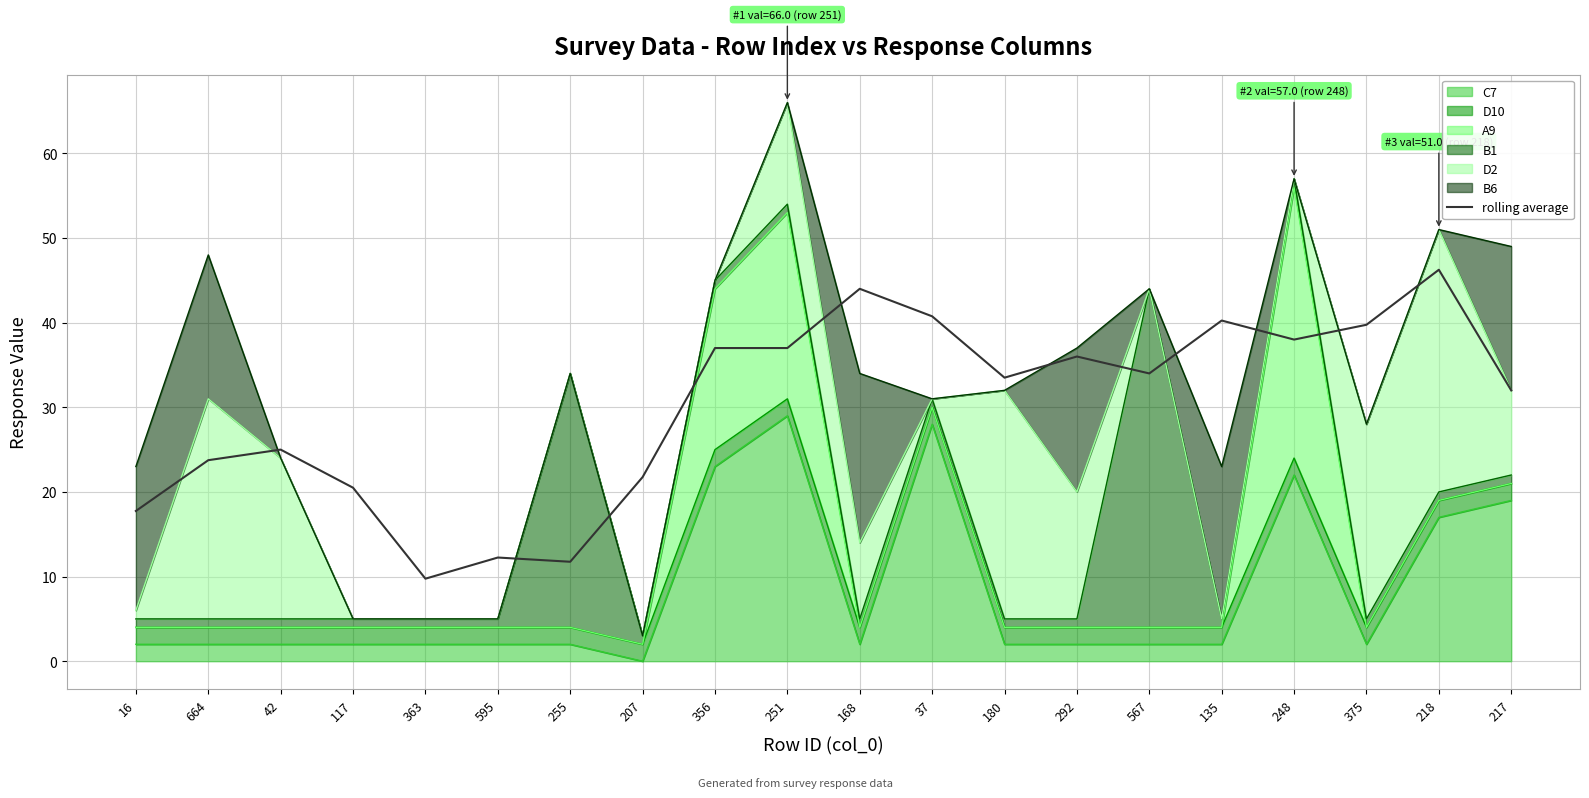

Reading left to right, list all the values displayed in this chart.

16=17.8	664=23.8	42=25.0	117=20.5	363=9.8	595=12.2	255=11.8	207=21.8	356=37.0	251=37.0	168=44.0	37=40.8	180=33.5	292=36.0	567=34.0	135=40.2	248=38.0	375=39.8	218=46.2	217=32.0